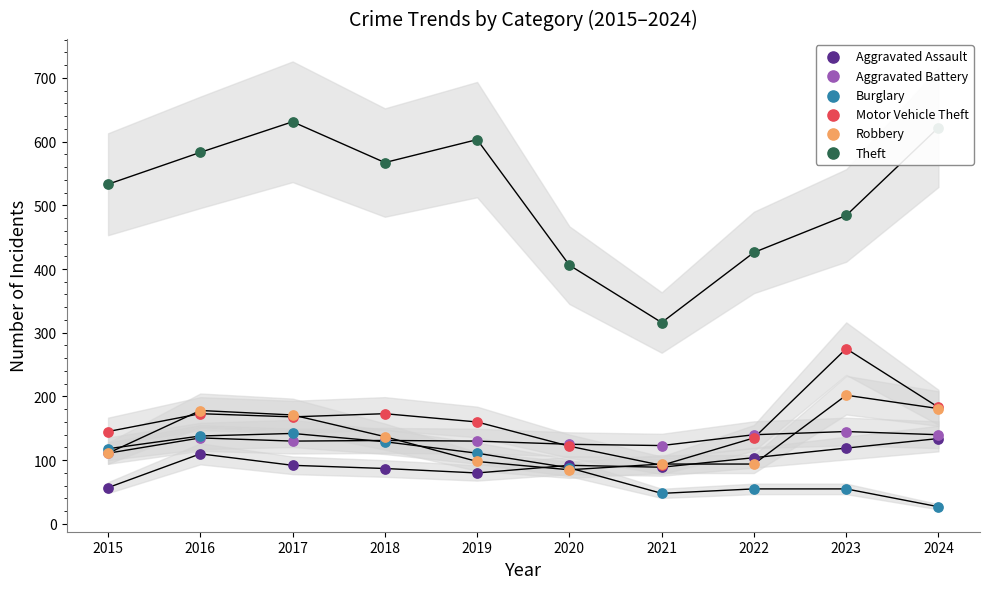

At how many categories does at least one series exceed 86?

10